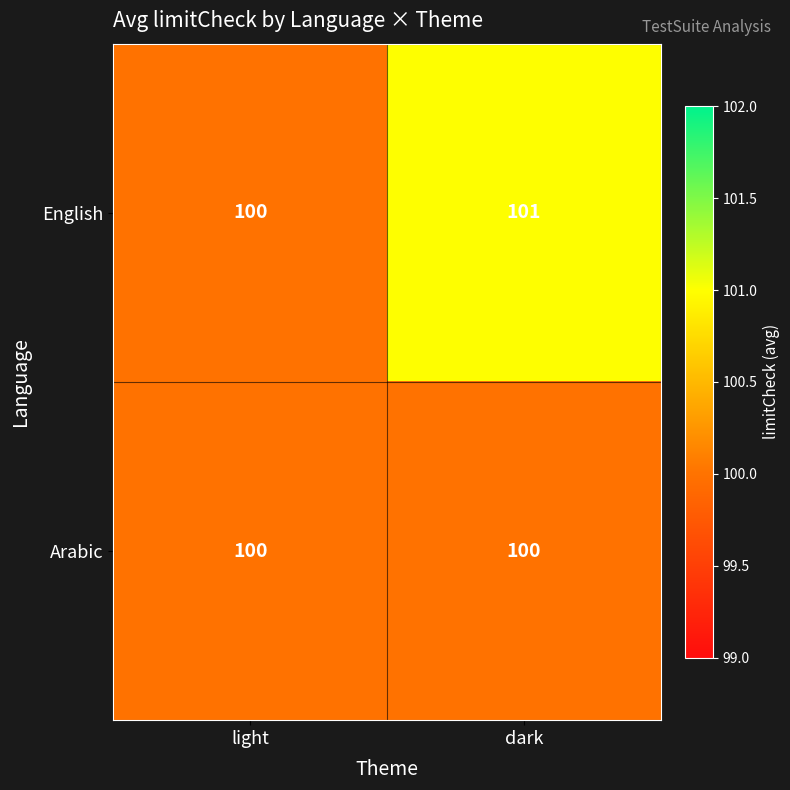

What is the approximate value of English at light?

100